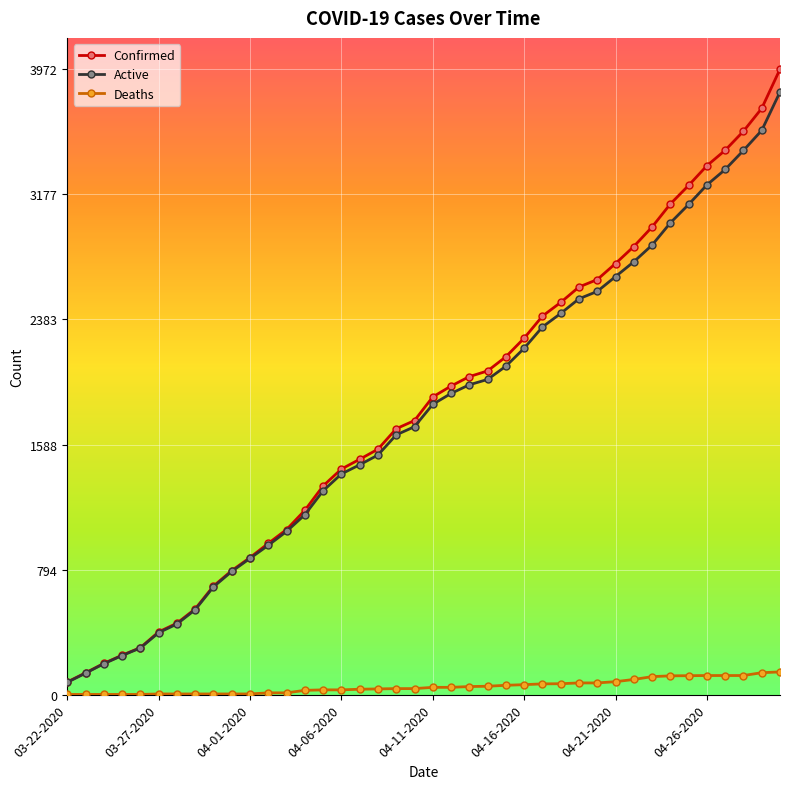

What is the greatest value displayed?

3972